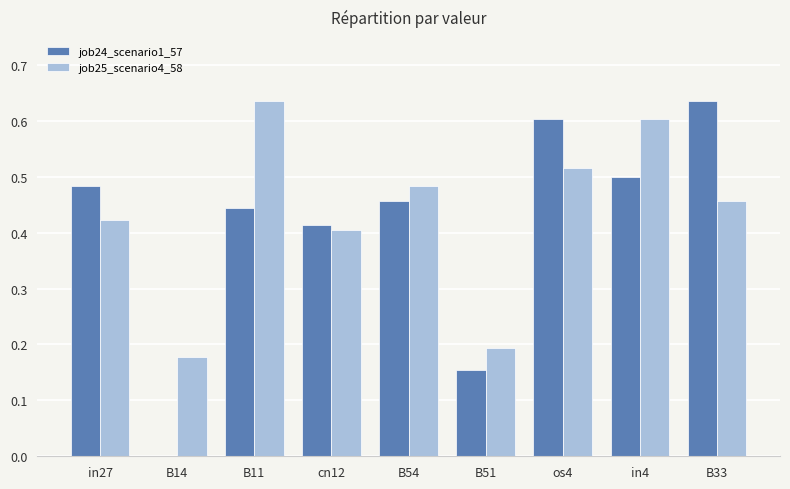

How many job24_scenario1_57 values are between 0 and 1?

9